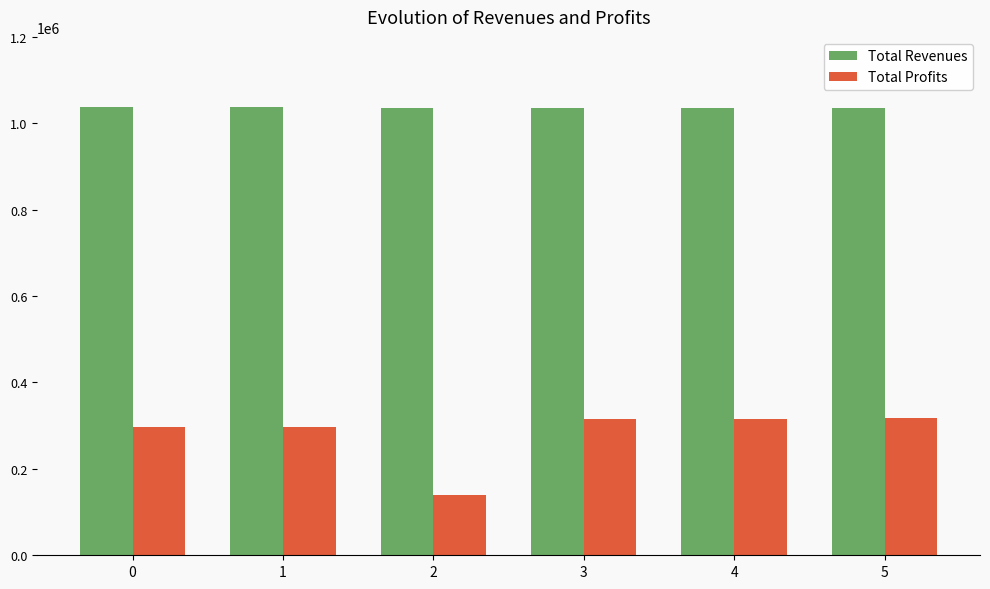

Which series has the largest total across all categories?

Total Revenues